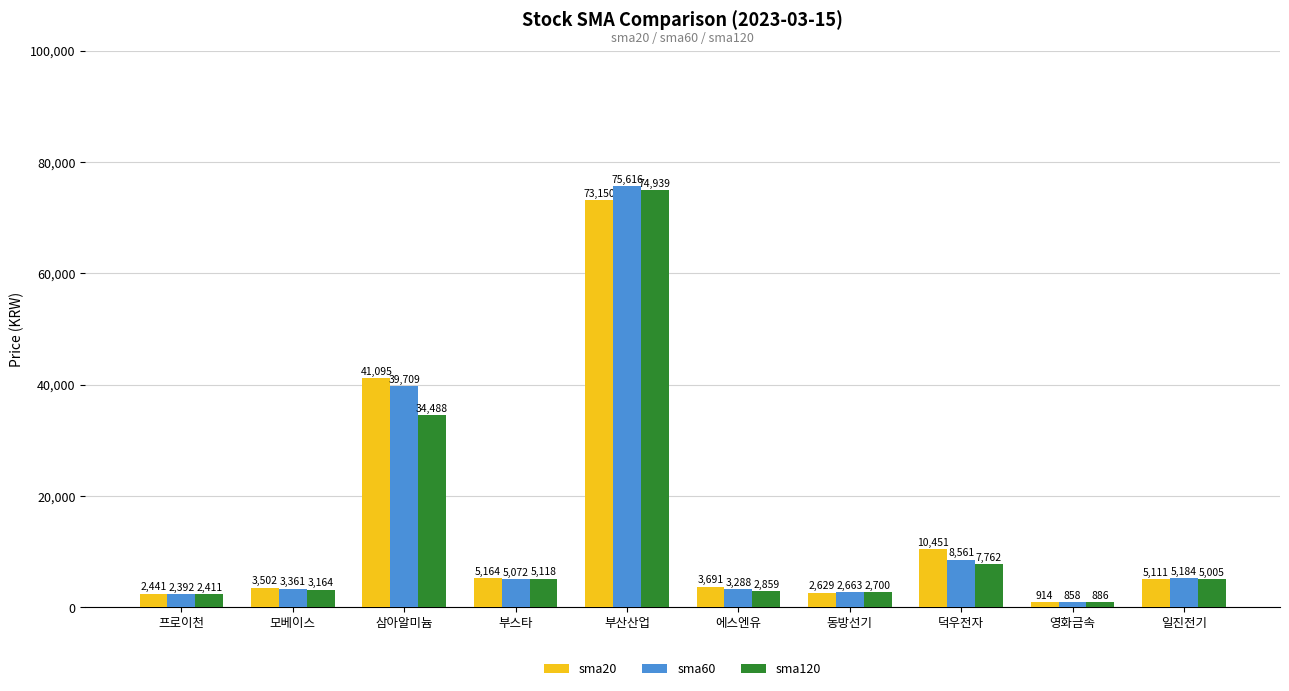

How many bars are there in each group?

3